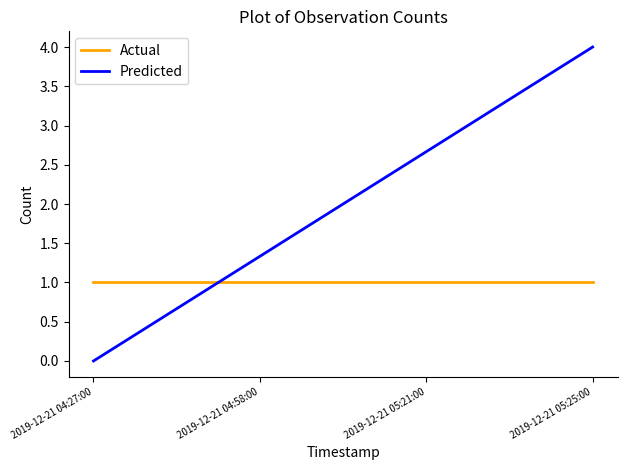

What is the sum of the Predicted values at 2019-12-21 05:21:00 and 2019-12-21 05:25:00?

6.7